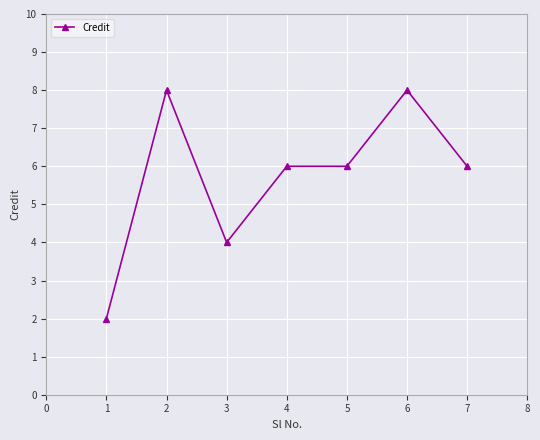

What is the ratio of the value at 7 to the value at 4?

1.0